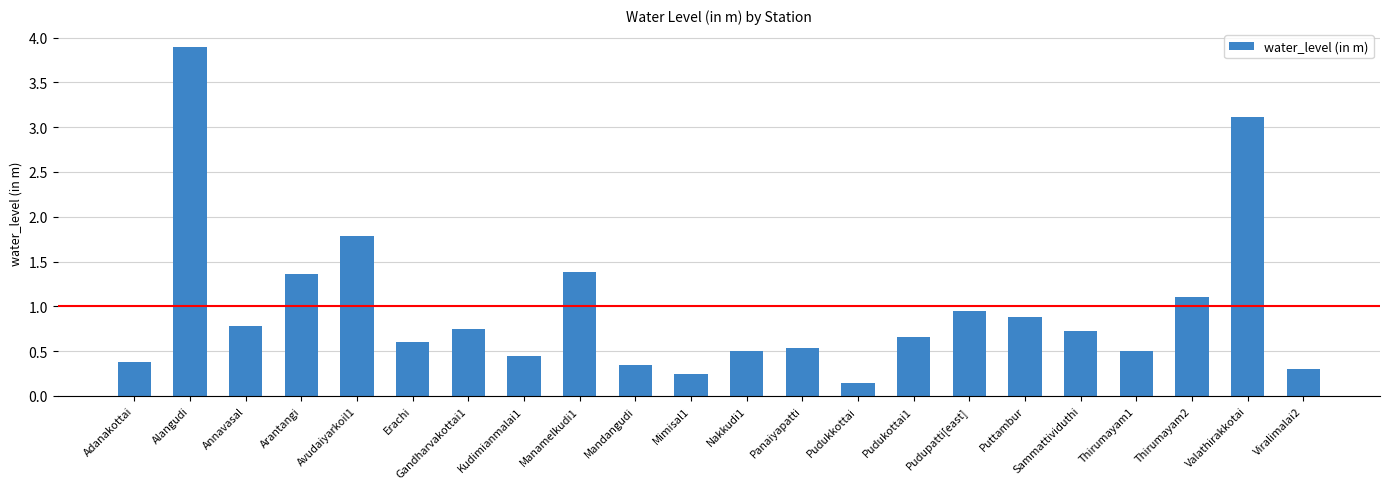

What is the difference between the maximum and minimum values?

3.8